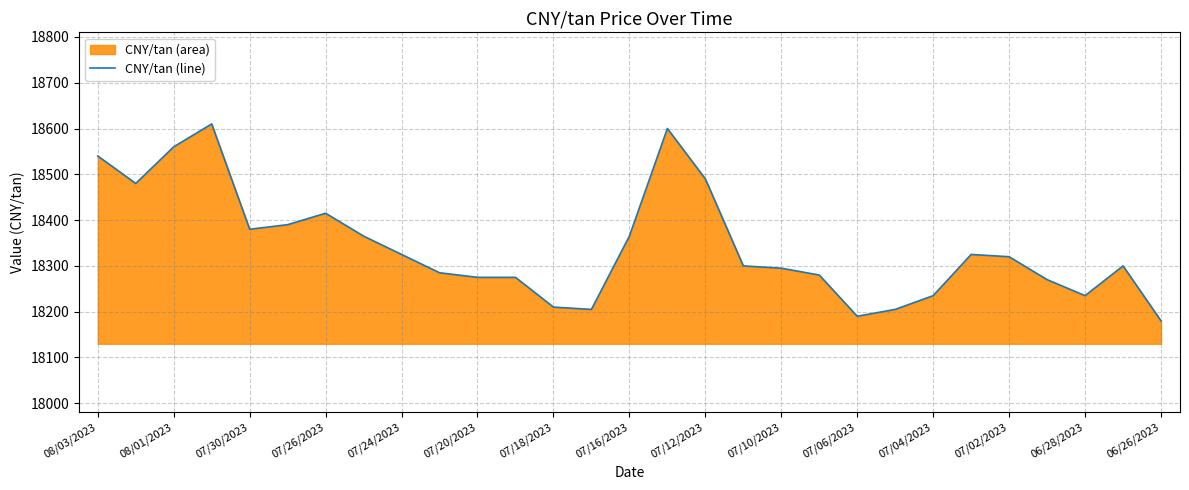

What is the maximum value shown in the chart?

18610